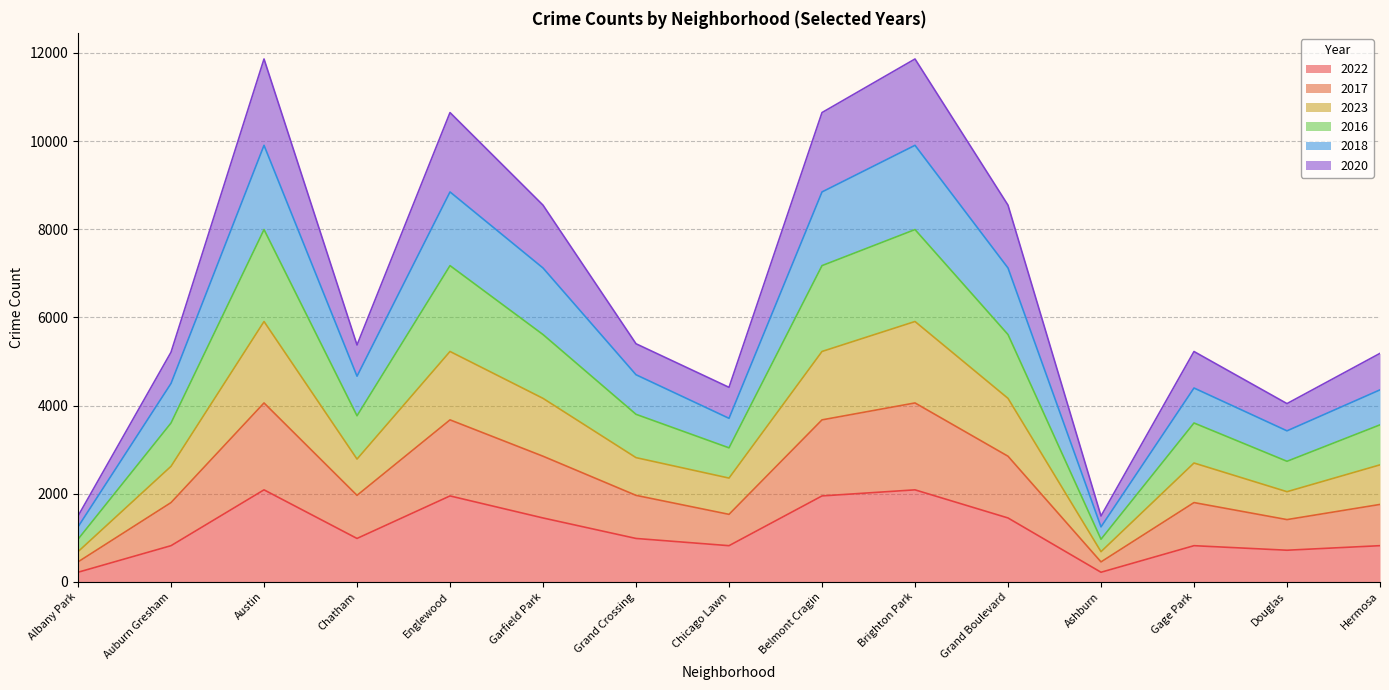

What is the difference between the 2016 values at Gage Park and Hermosa?

42